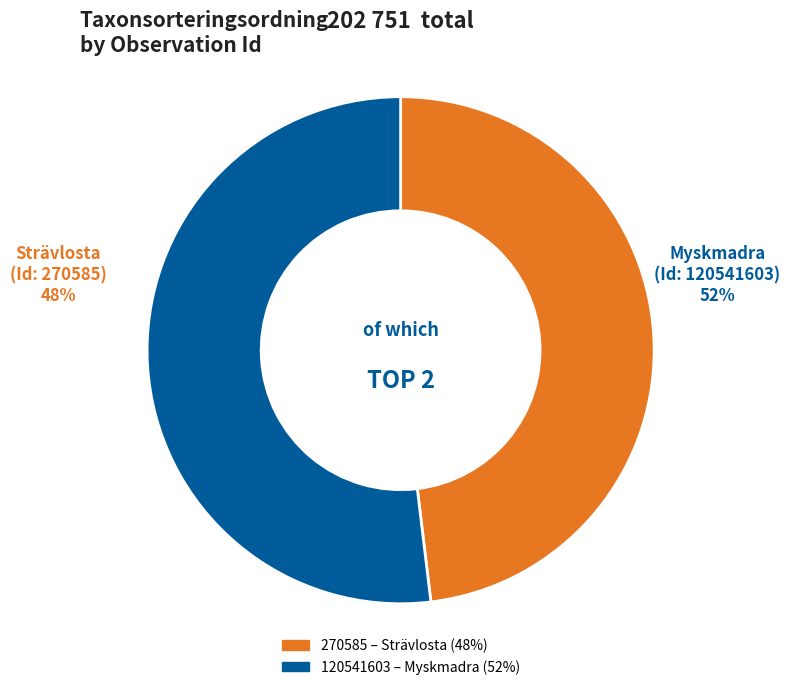

What is the smallest slice in the pie chart?

270585